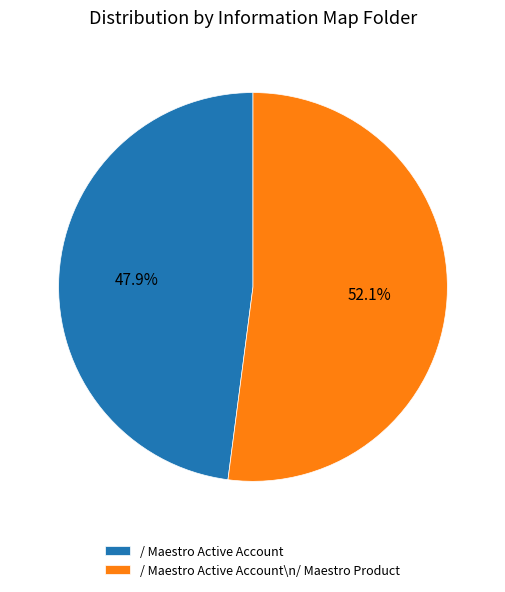

To the nearest percent, what is the average slice percentage?

50%